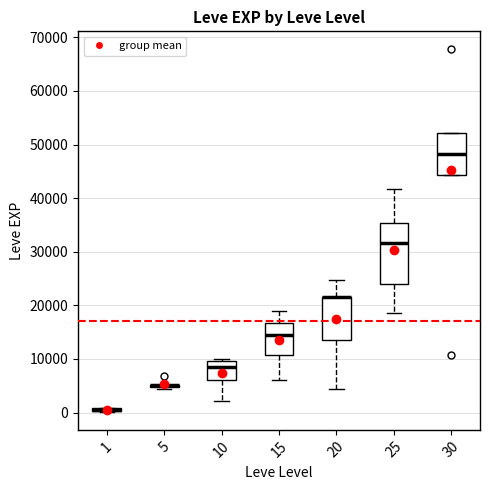

Comparing the boxes themselves (not the whiskers), which one is the tallest?

25